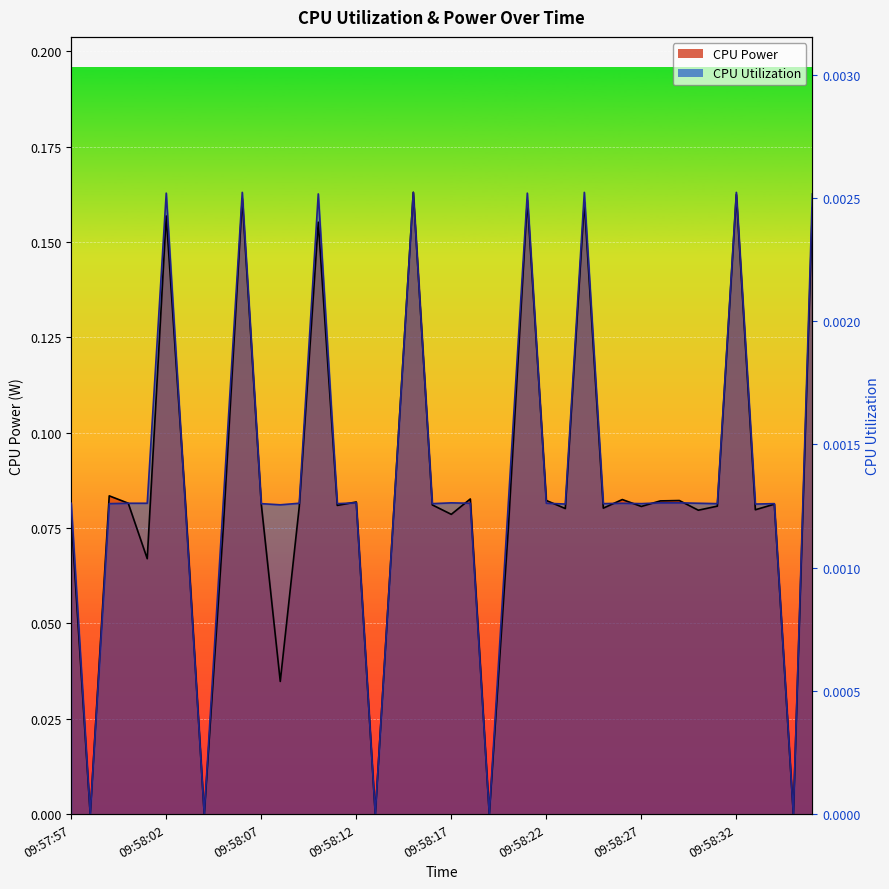

How many intersections are there between CPU Power and CPU Utilization?

10